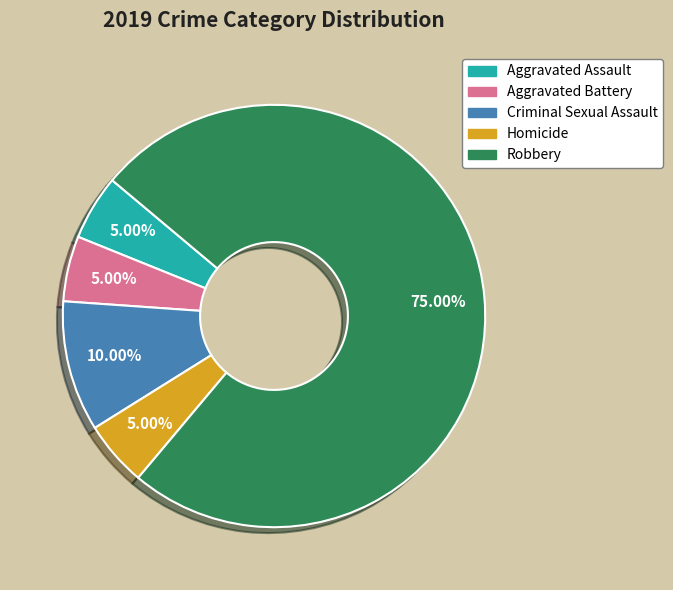

How many segments does this pie chart have?

5